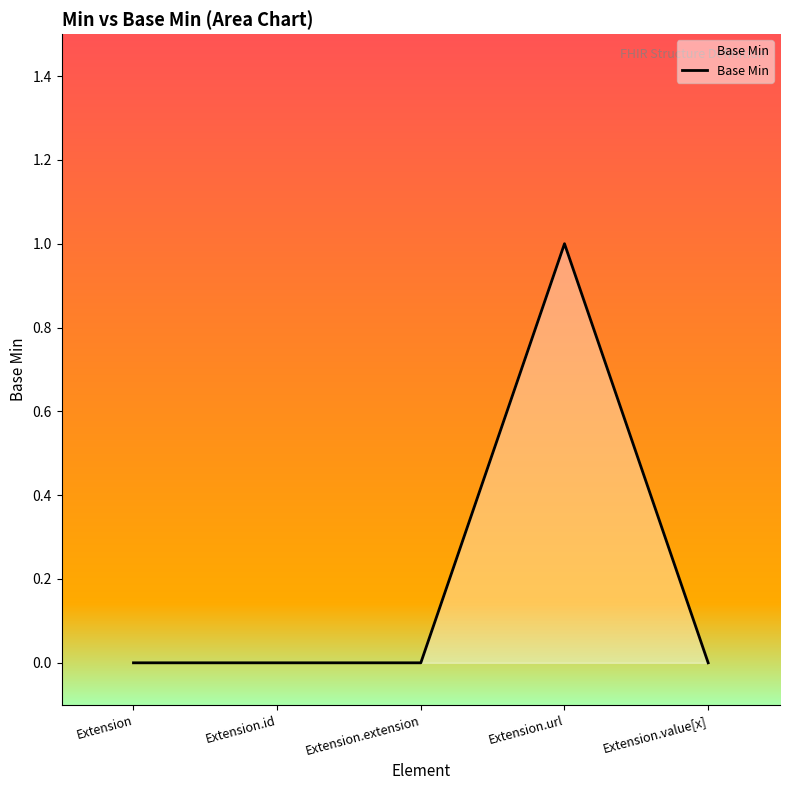

What is the change in value from Extension.id to Extension.url?

+1